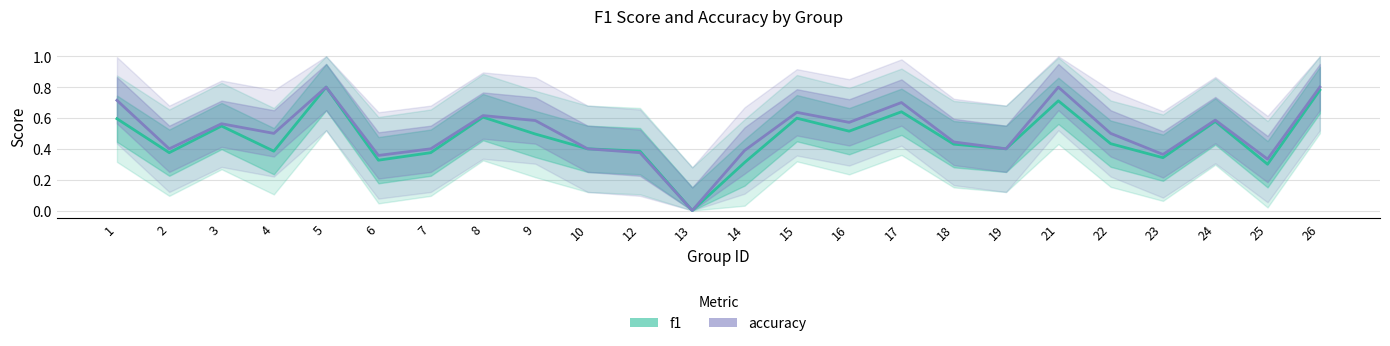

Which series has the largest total across all categories?

accuracy